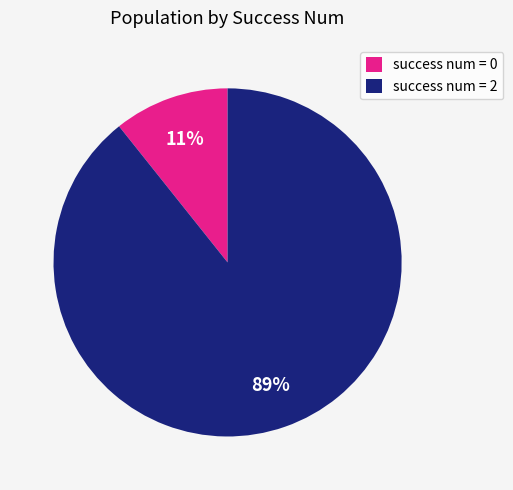

How many segments does this pie chart have?

2